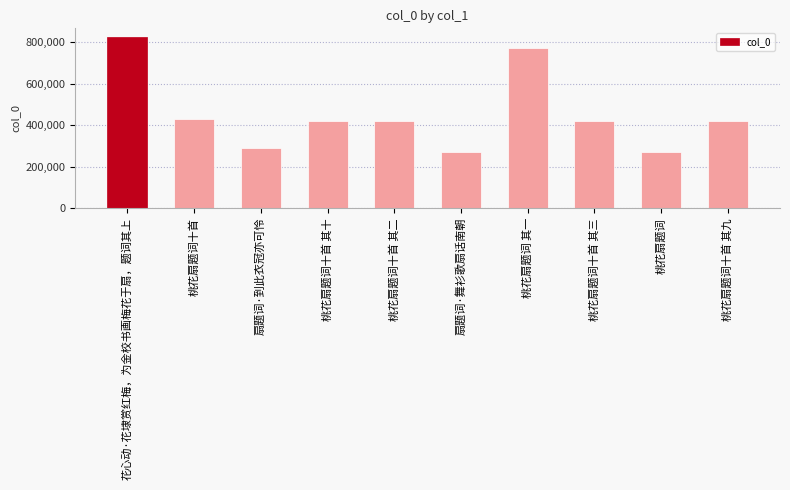

Is it true that the value at 桃花扇题词十首 其三 is 422027?

True